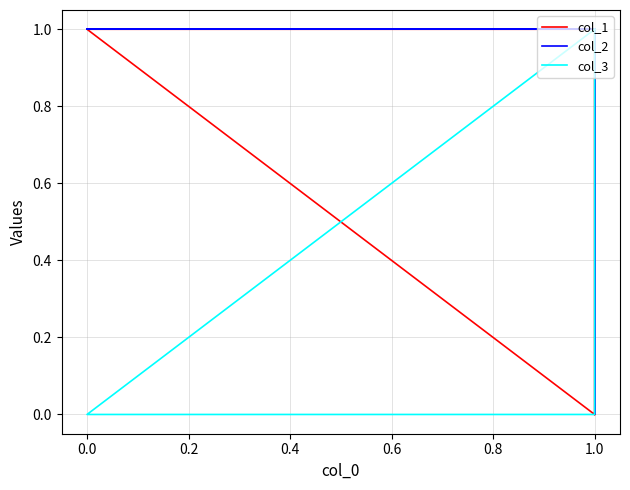

At how many categories does at least one series exceed 0?

4